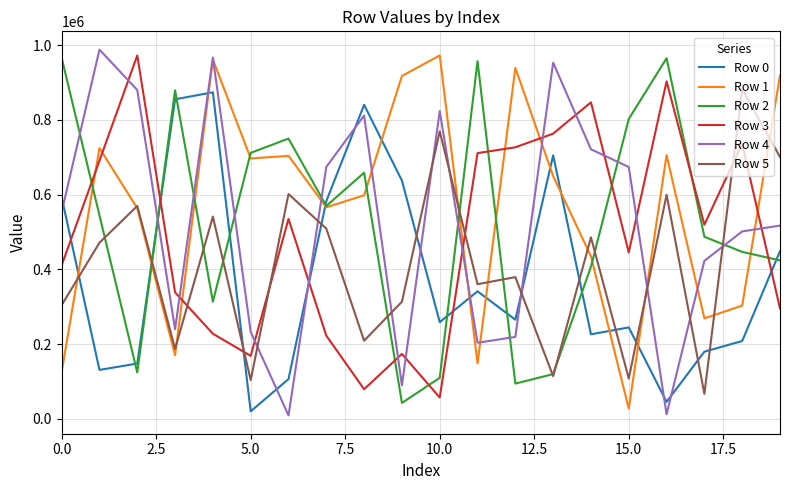

True or false: Row 4 and Row 5 cross at least once.

True